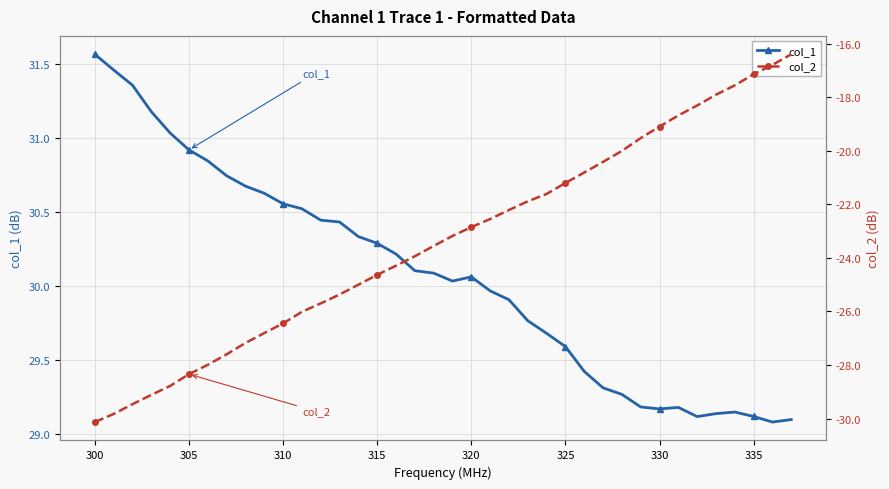

How many data points in col_1 are less than 30?

17